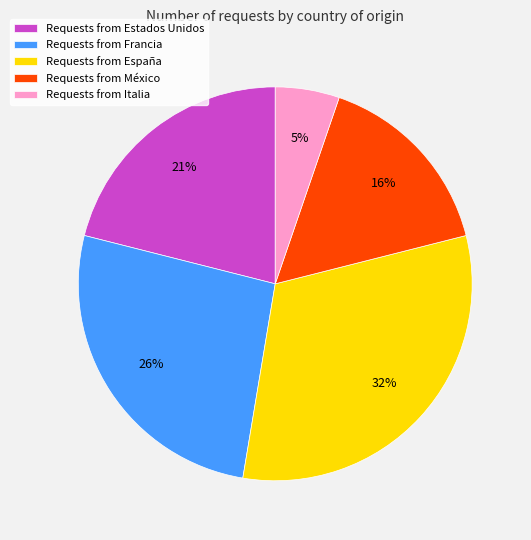

How many segments does this pie chart have?

5